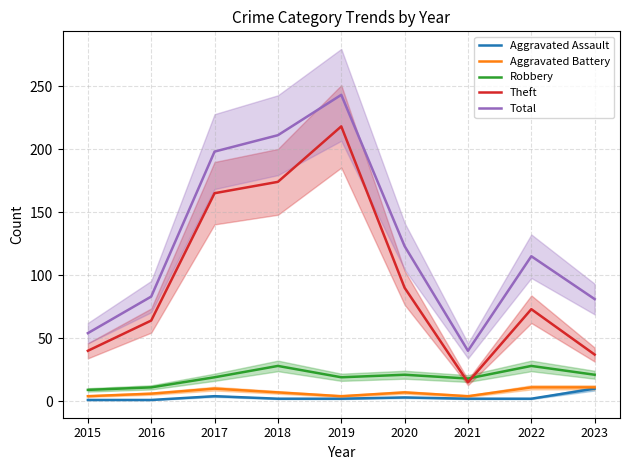

At which label does Total reach its peak?

2019